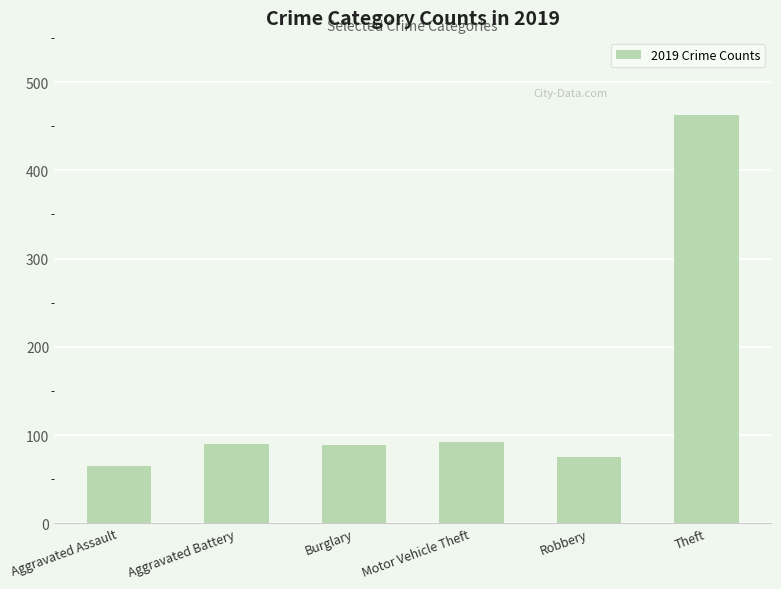

Read the value at Theft.

463